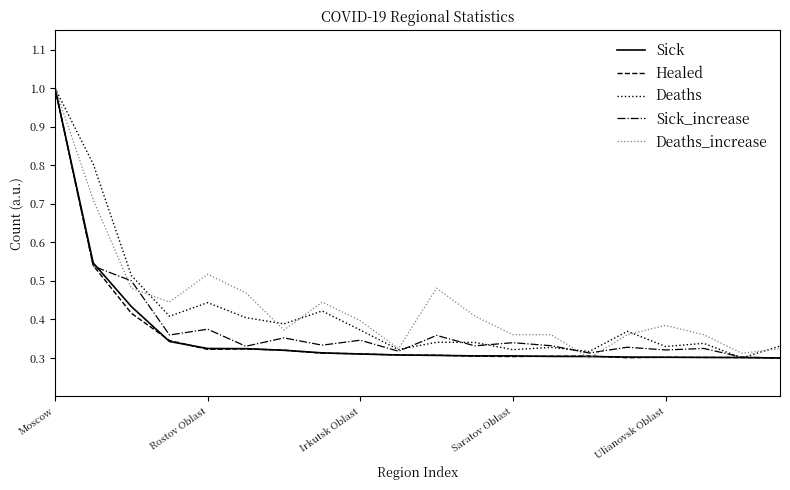

What is the greatest value displayed?

1.0